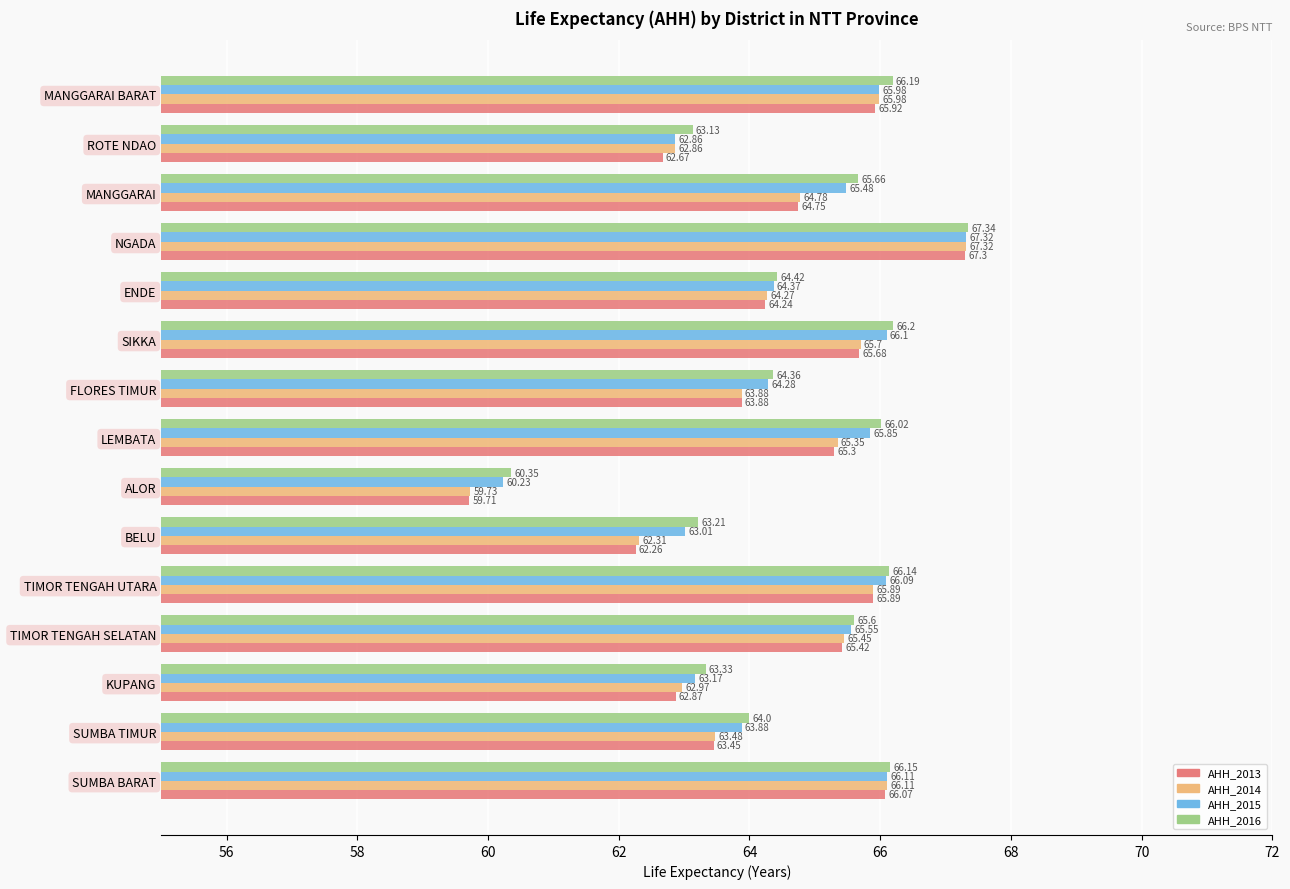

What is the minimum value for AHH_2013?

59.7